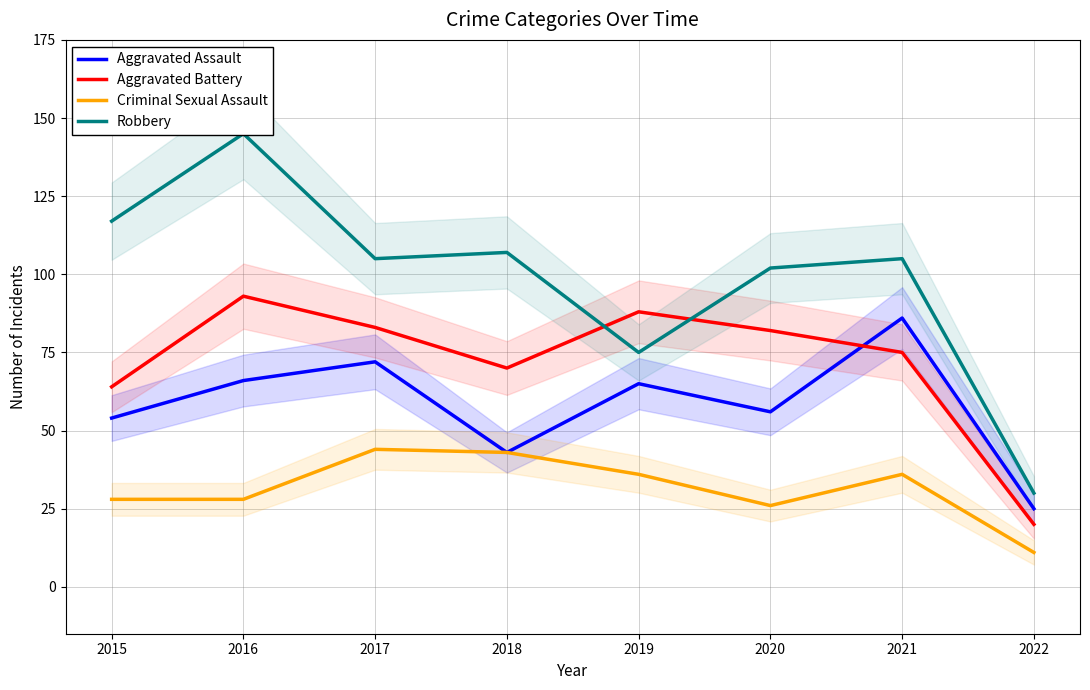

At which label does Aggravated Battery first exceed 82?

2016